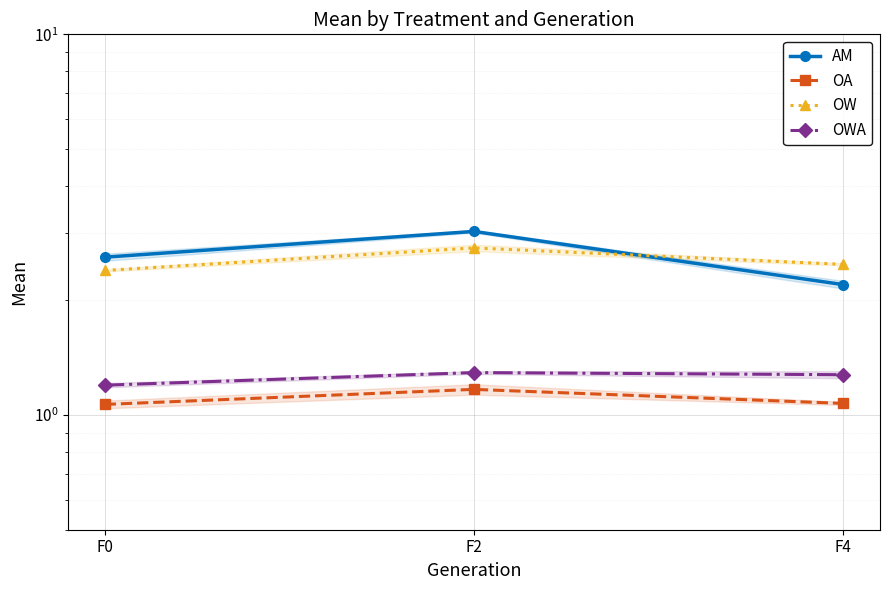

Reading right to left, what are all the values shown in this chart?

AM: F4=2.2	F2=3.0	F0=2.6
OA: F4=1.1	F2=1.2	F0=1.1
OW: F4=2.5	F2=2.7	F0=2.4
OWA: F4=1.3	F2=1.3	F0=1.2